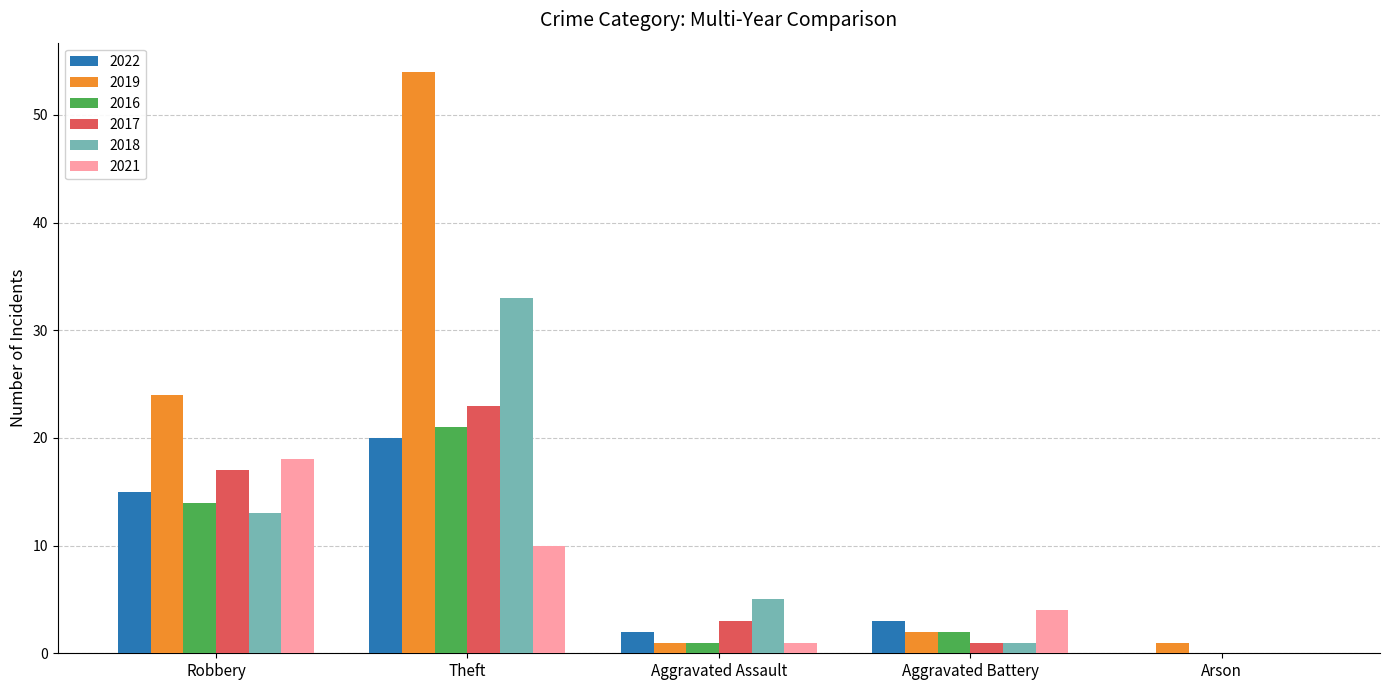

At which category does the chart reach its peak across all series?

Theft